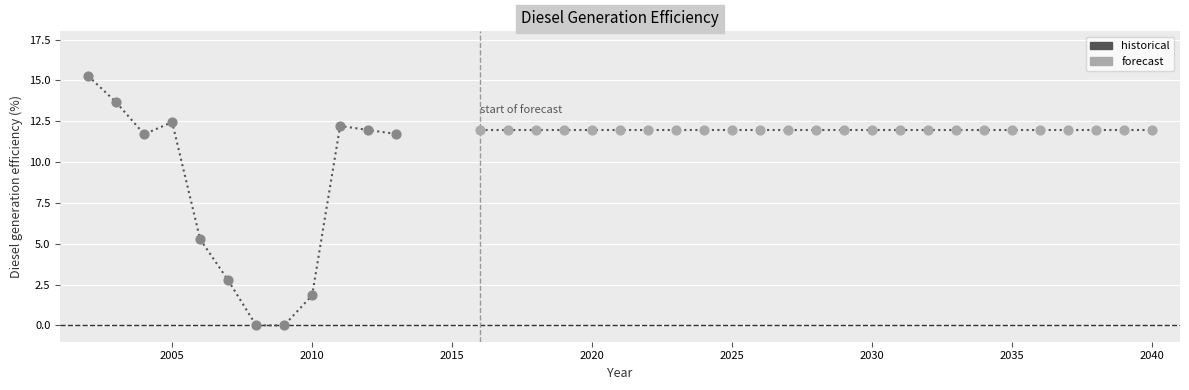

Approximately how many times larger is the value at 2003 compared to 2034?

1.1